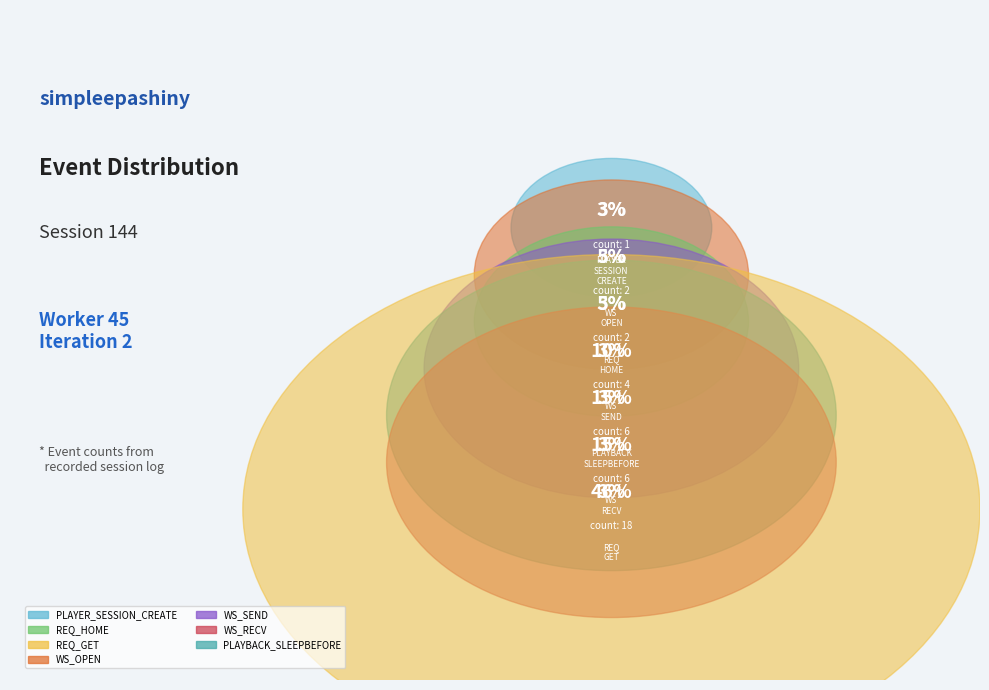

Which slice is the largest?

REQ_GET